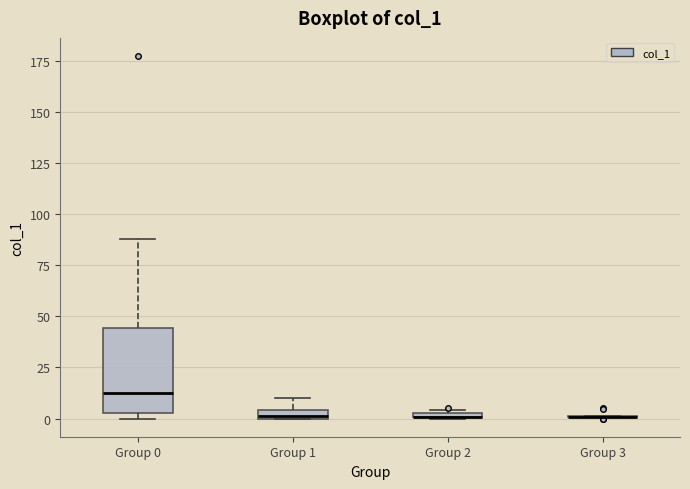

Comparing the boxes themselves (not the whiskers), which one is the tallest?

Group 0